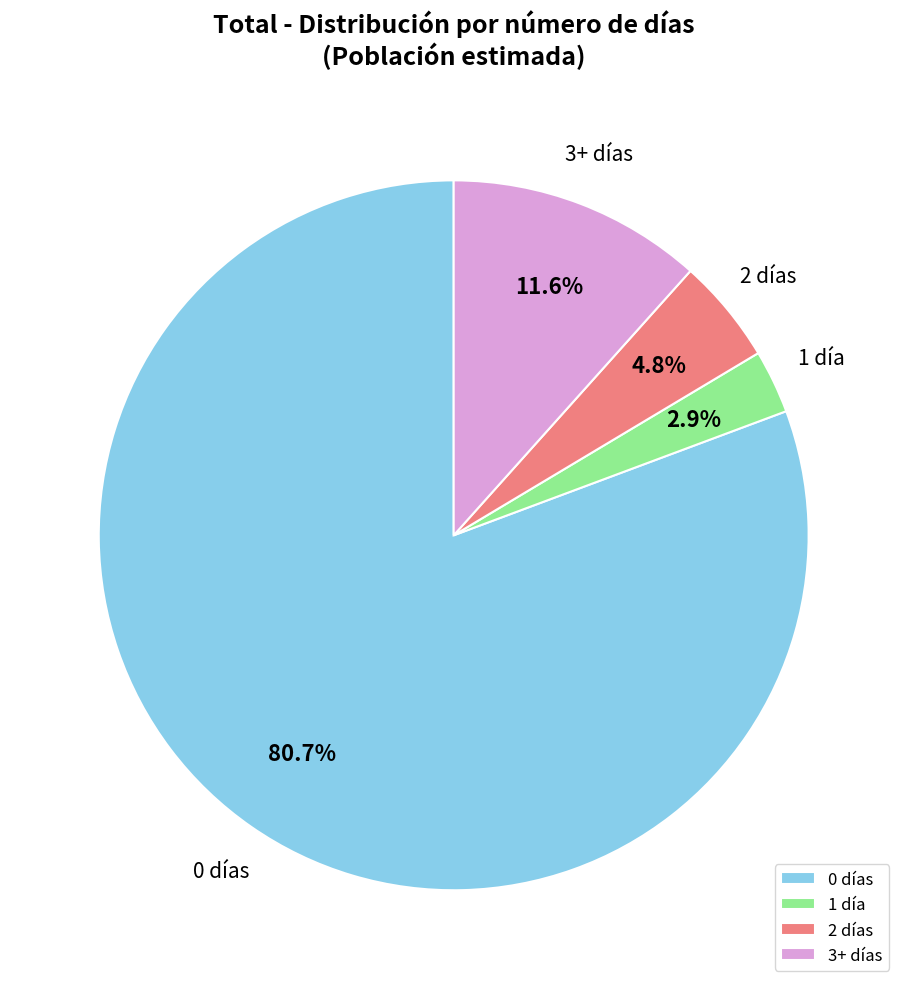

Which has a higher value, 0 días or 2 días?

0 días